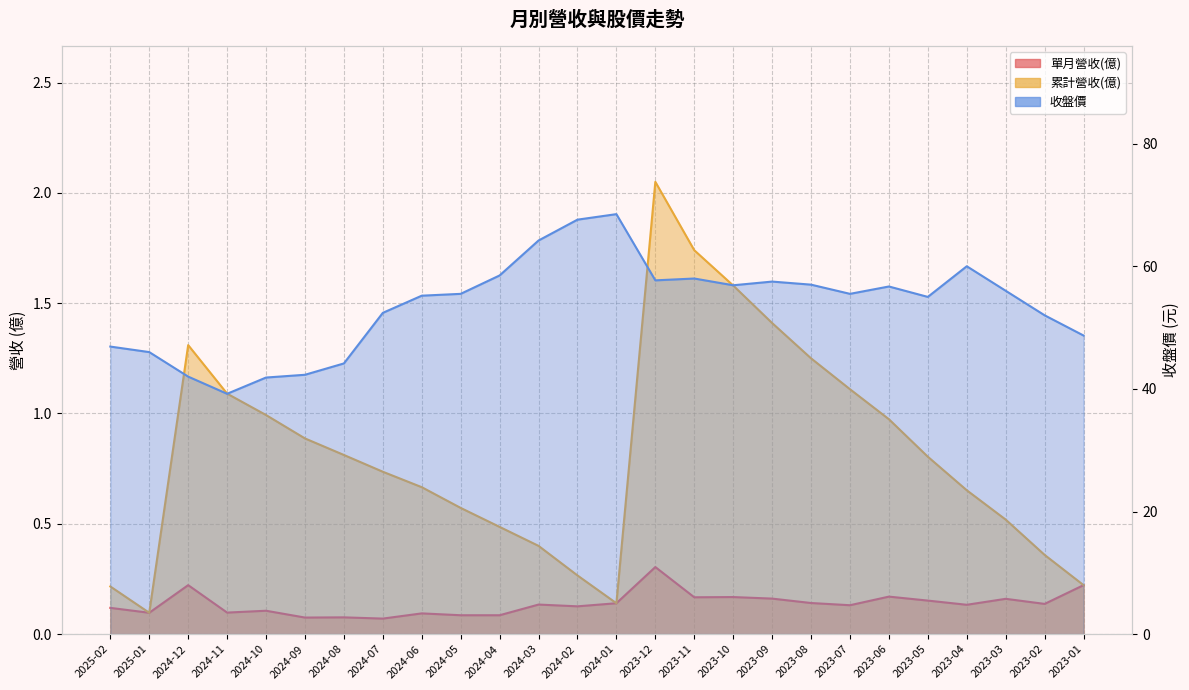

At which label does 收盤價 reach its peak?

2024-01